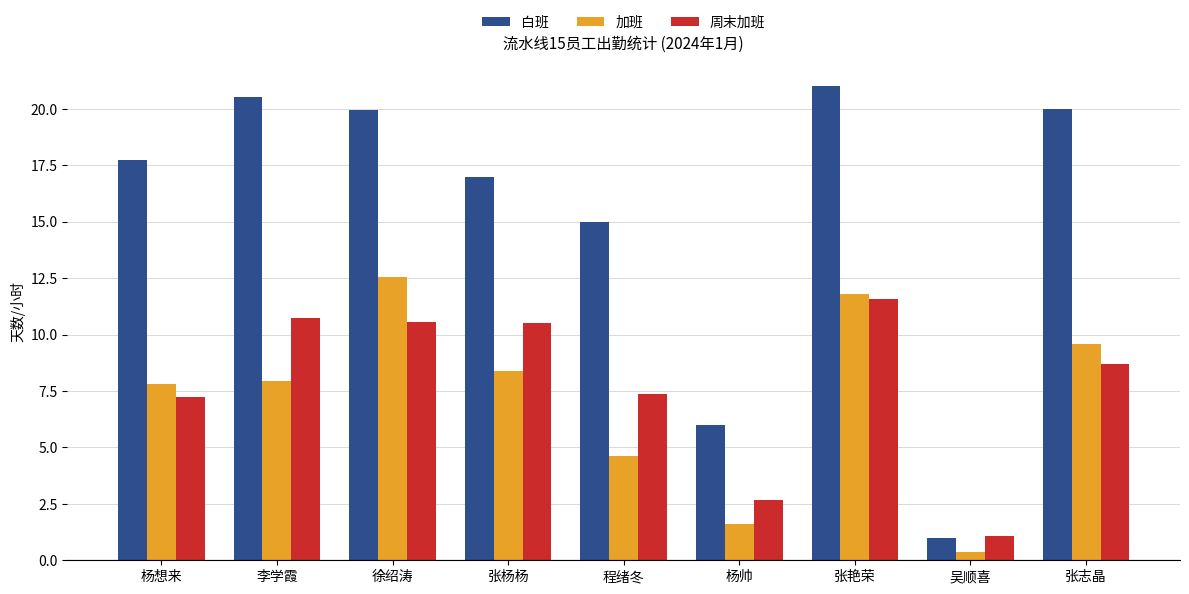

Where is 白班 nearest to the value 11?

程绪冬